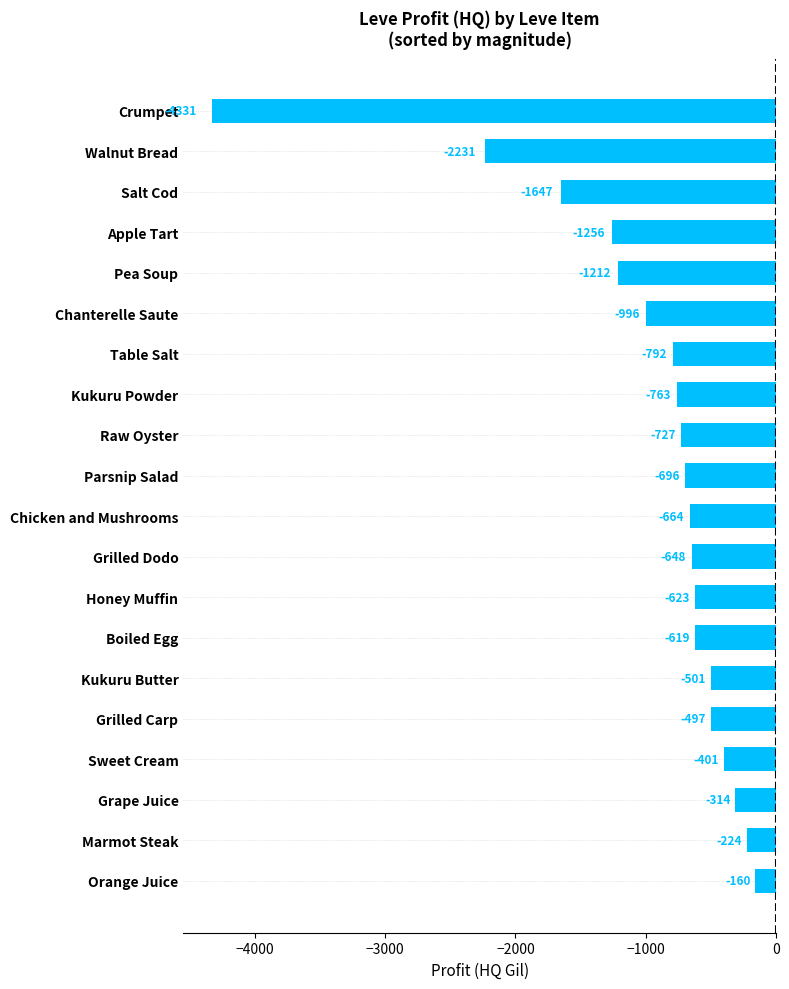

List the labels in order of value, smallest first.

Crumpet, Walnut Bread, Salt Cod, Apple Tart, Pea Soup, Chanterelle Saute, Table Salt, Kukuru Powder, Raw Oyster, Parsnip Salad, Chicken and Mushrooms, Grilled Dodo, Honey Muffin, Boiled Egg, Kukuru Butter, Grilled Carp, Sweet Cream, Grape Juice, Marmot Steak, Orange Juice